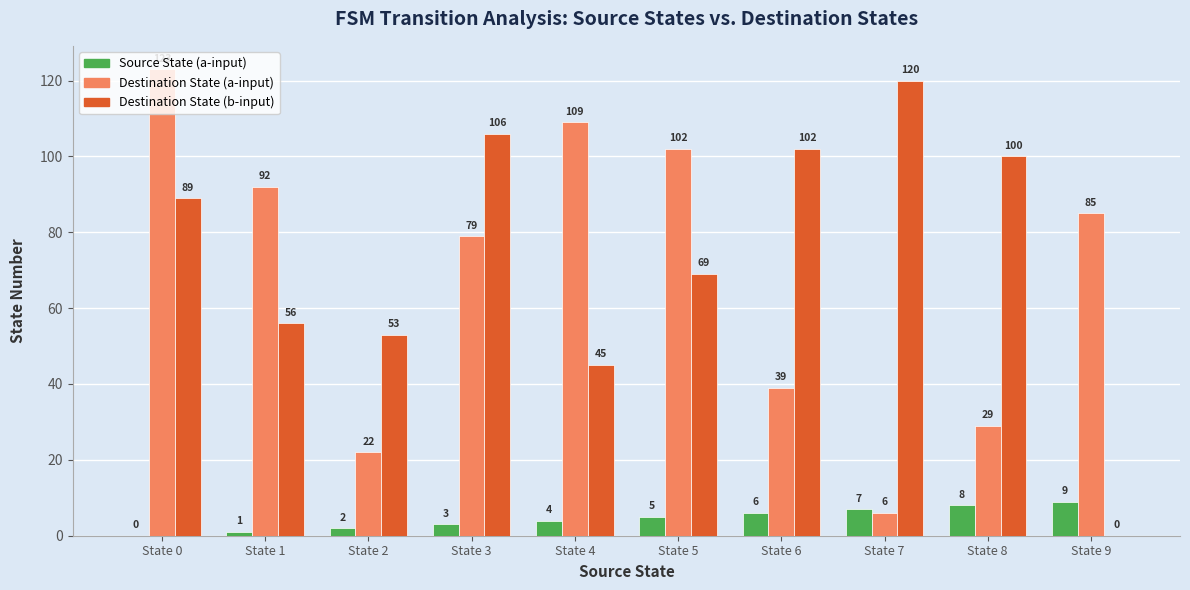

Where is Destination State (b-input) nearest to the value 60?

State 1